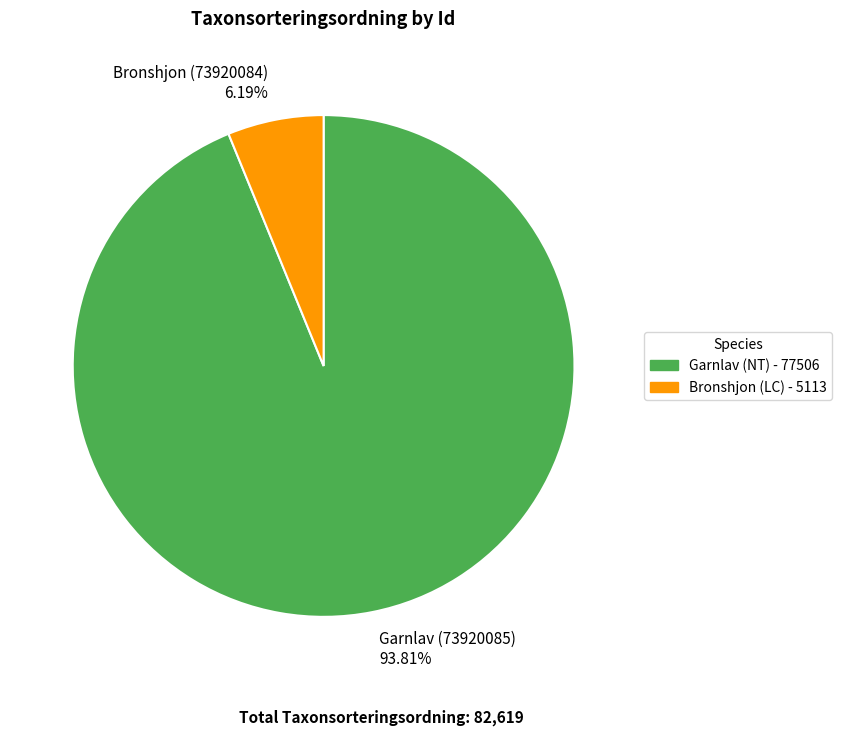

Is there any slice that represents more than half of the pie?

Yes